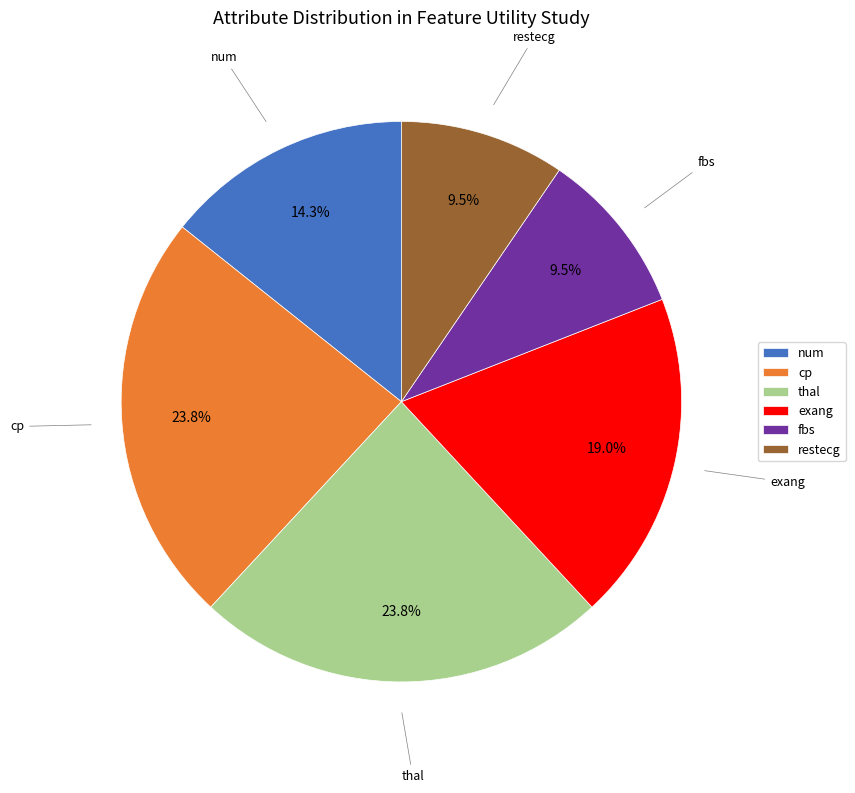

To the nearest percent, what percentage of the pie is thal?

24%